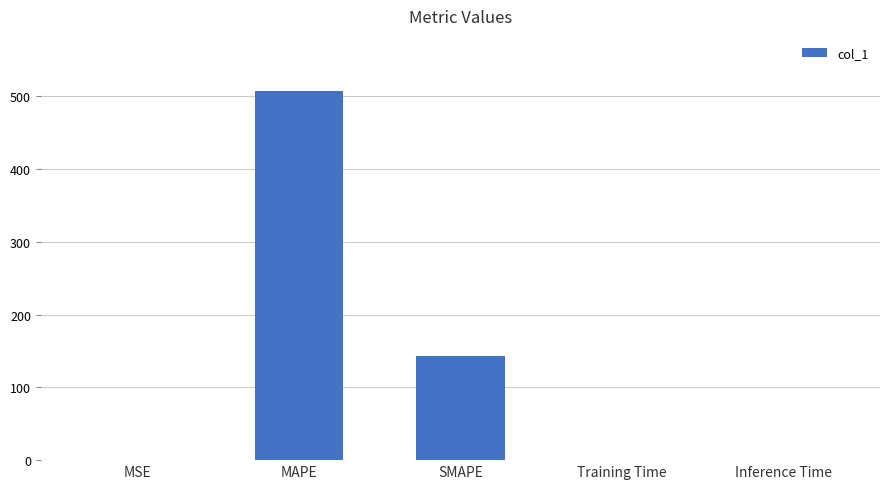

Are the bars horizontal?

No